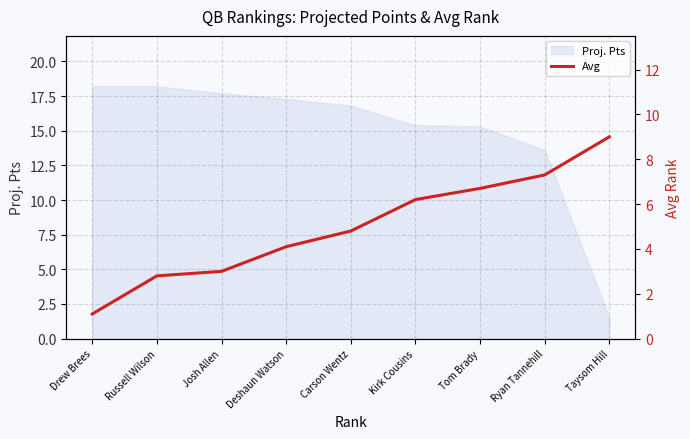

List the labels in order of value, smallest first.

Drew Brees, Russell Wilson, Josh Allen, Deshaun Watson, Carson Wentz, Kirk Cousins, Tom Brady, Ryan Tannehill, Taysom Hill